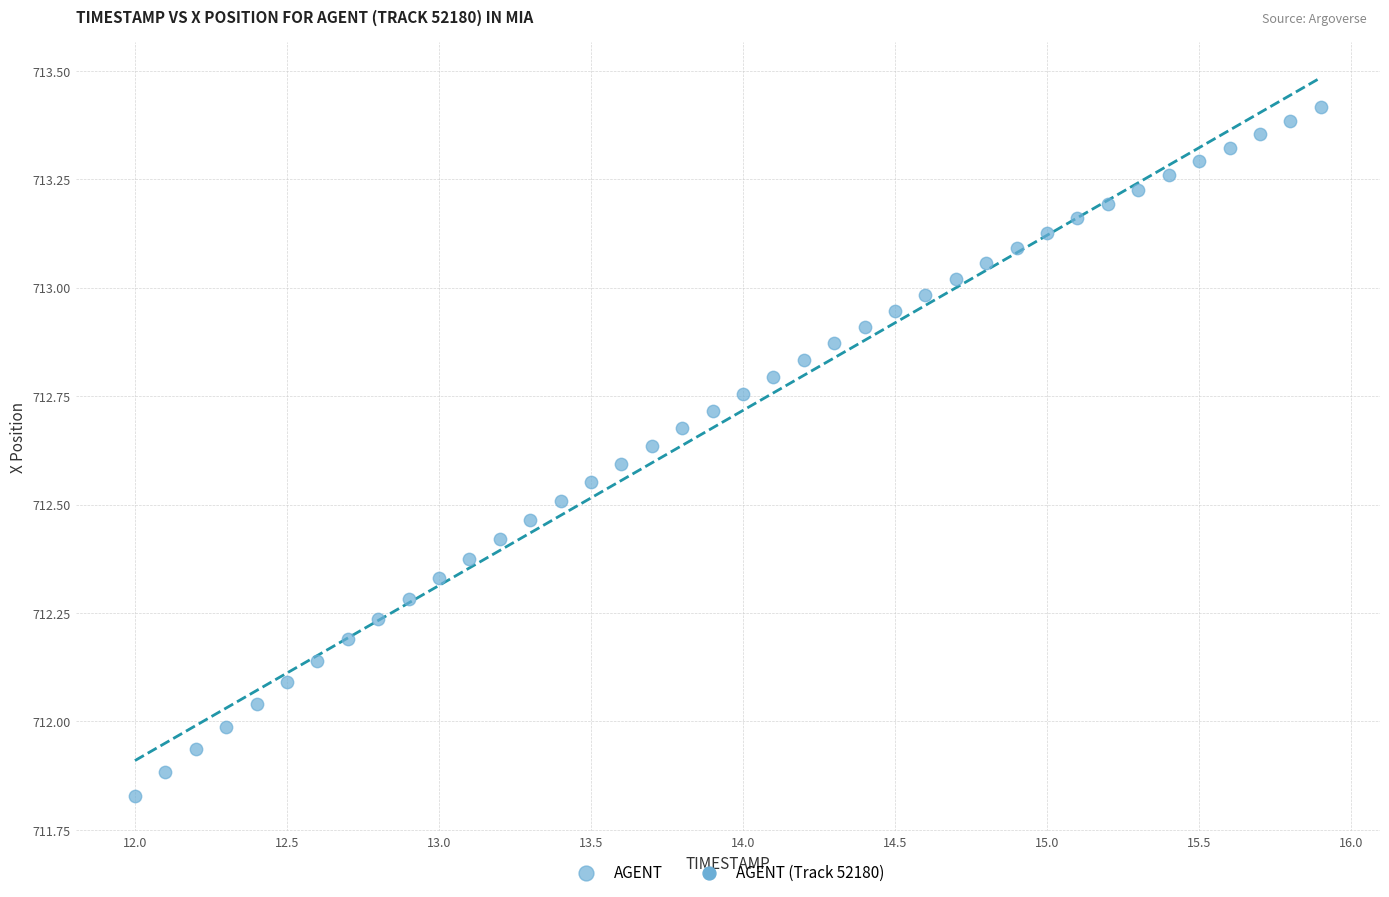

What is the range of X values (max minus min)?

3.9